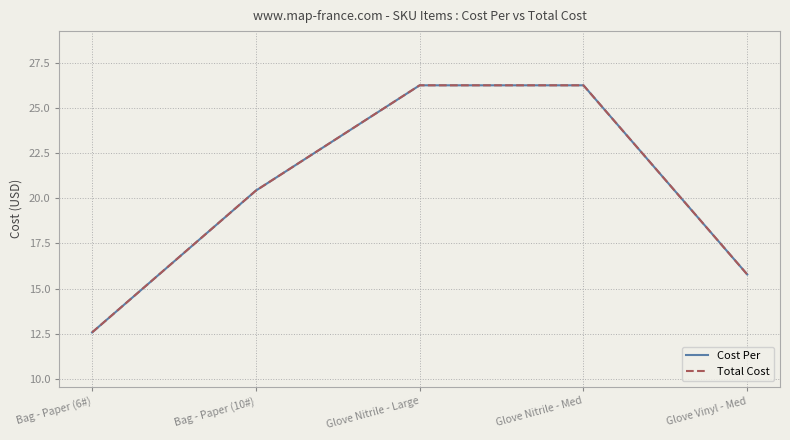

Does the chart display data point markers on the line(s)?

No